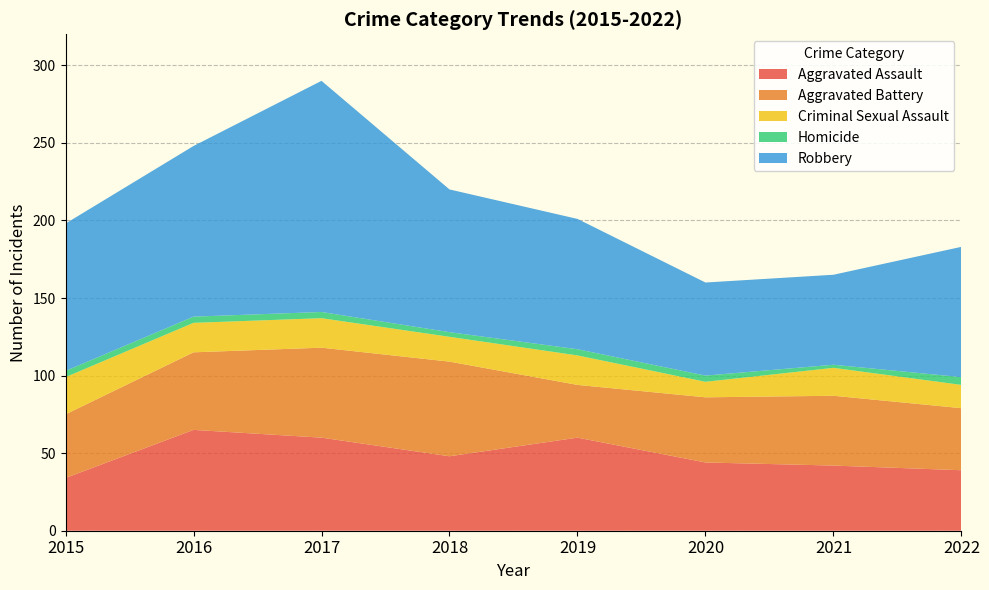

Reading right to left, extract all data points from this chart.

Aggravated Assault: 2022=39	2021=42	2020=44	2019=60	2018=48	2017=60	2016=65	2015=34
Aggravated Battery: 2022=40	2021=45	2020=42	2019=34	2018=61	2017=58	2016=50	2015=41
Criminal Sexual Assault: 2022=15	2021=18	2020=10	2019=19	2018=16	2017=19	2016=19	2015=24
Homicide: 2022=5	2021=2	2020=4	2019=4	2018=3	2017=4	2016=4	2015=4
Robbery: 2022=84	2021=58	2020=60	2019=84	2018=92	2017=149	2016=110	2015=95